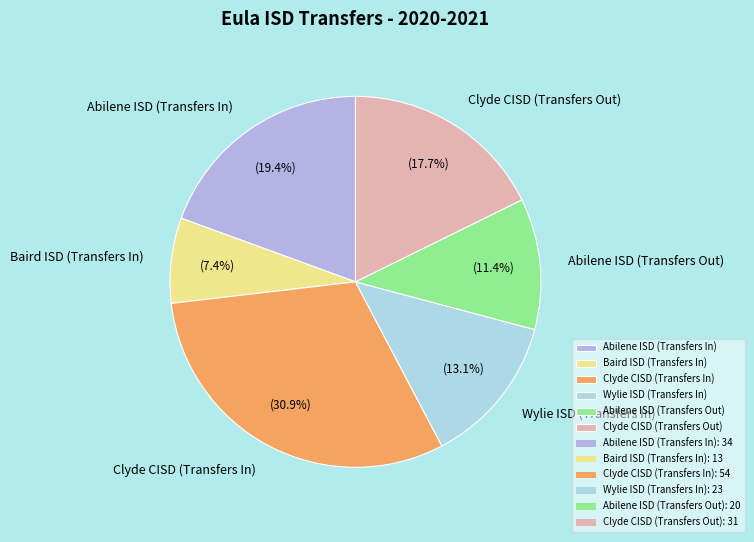

What portion of the pie excludes Abilene ISD (Transfers In)?

80.6%